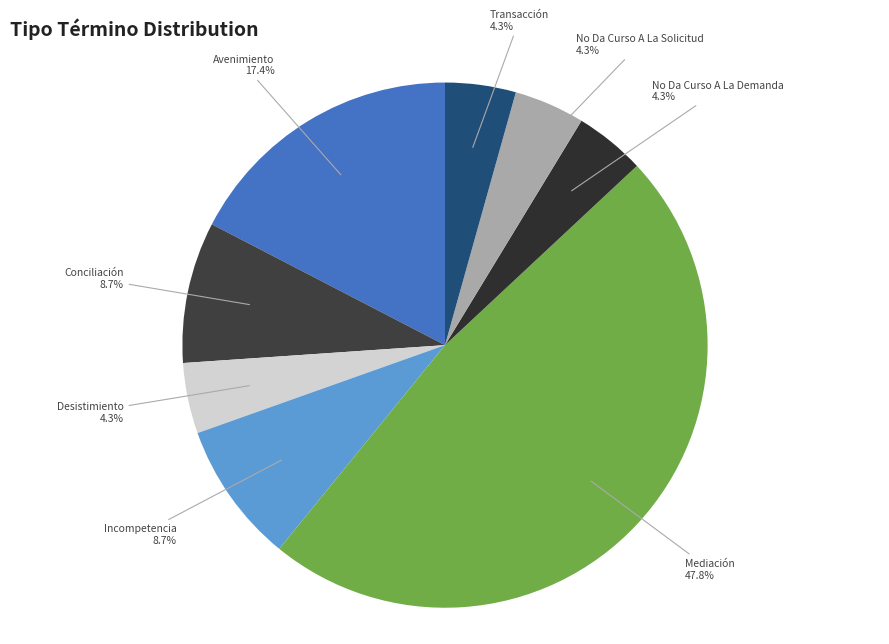

How many slices are in this pie chart?

8